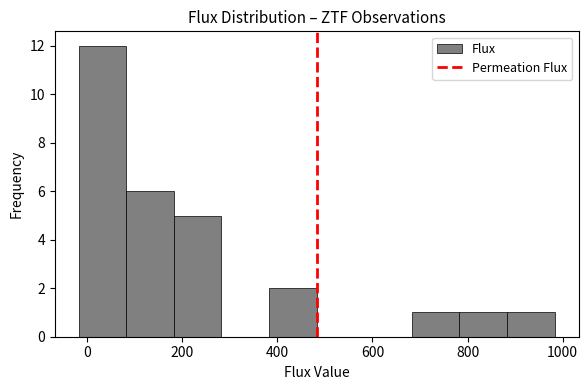

How tall is the bar that spans 780 to 880 on the x-axis? Neither the bar edges nor the heights are printed on the chart, so give them approximately, as read against the axes.

1